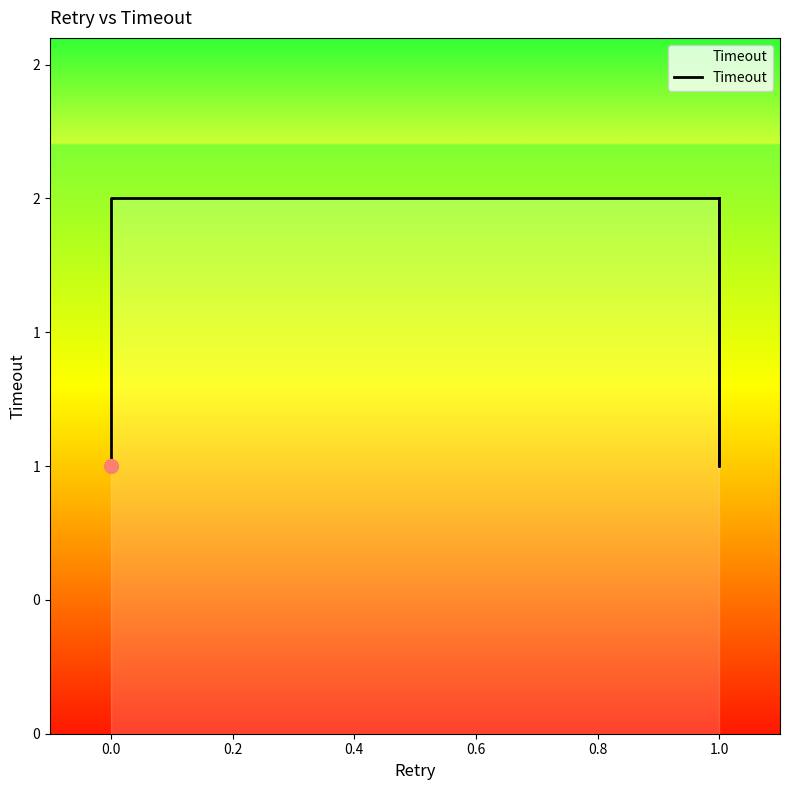

How many lines are shown in the chart?

1